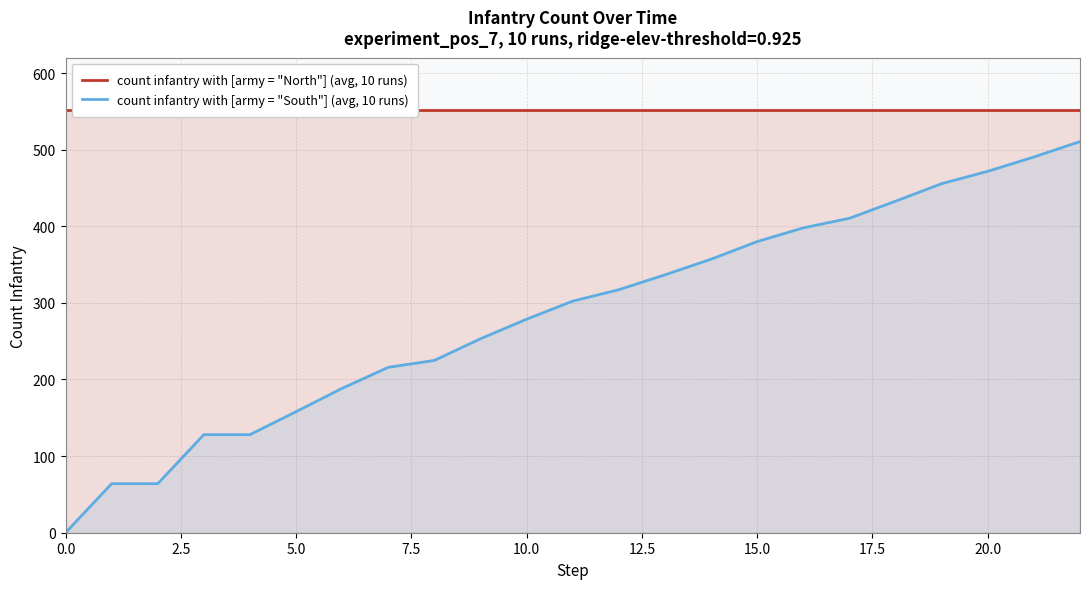

What is the highest value of the count infantry with [army = "South"] (avg, 10 runs) series?

510.5